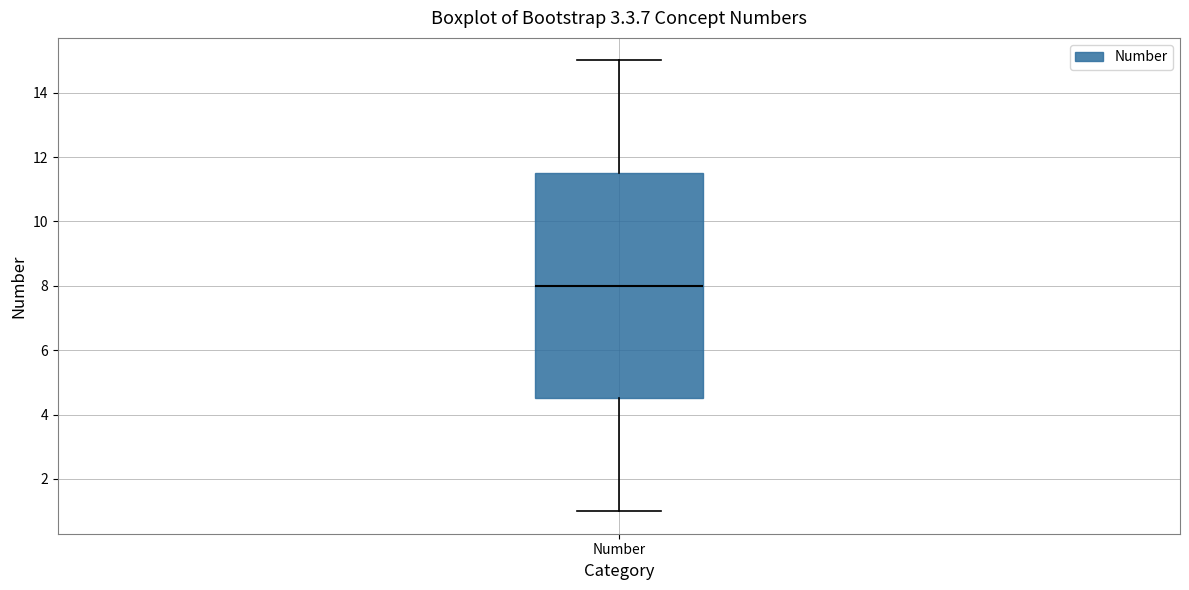

Read this box plot against the y-axis: the position of the median line, the range covered by the box, and the ends of both whiskers. The values are not printed on the chart, so give them approximately, as read against the axis.

median 8.0, box 4.6 to 11.6, whiskers 1.0 to 15.0